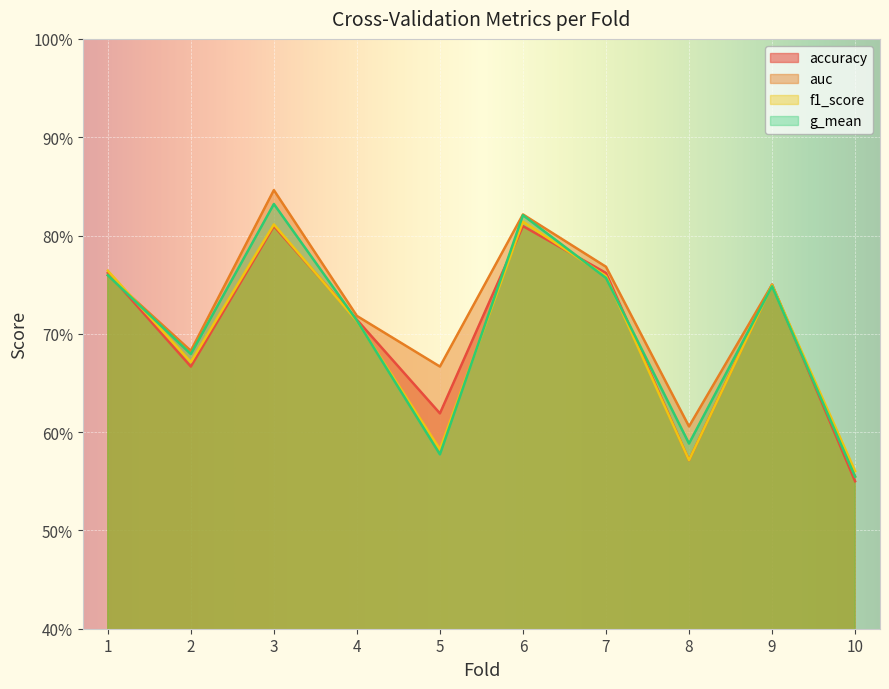

What is the average value of the g_mean series?

0.7